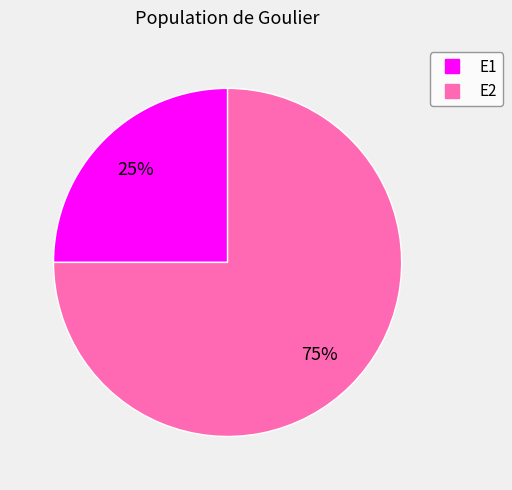

Do E2 and E1 together represent more than half of the pie?

Yes